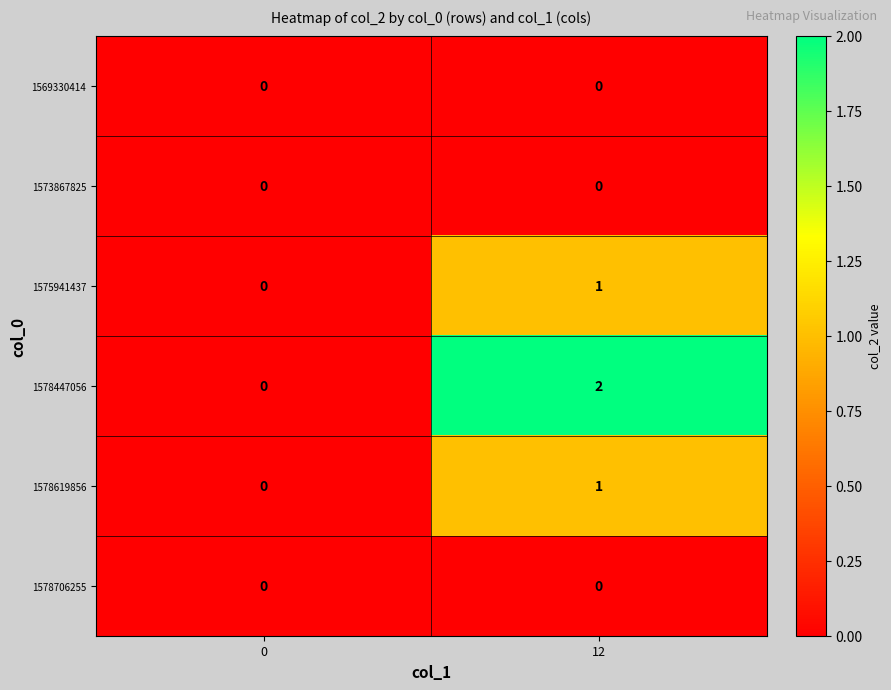

Reading right to left, list all the values displayed in this chart.

1569330414: 0	0
1573867825: 0	0
1575941437: 1	0
1578447056: 2	0
1578619856: 1	0
1578706255: 0	0